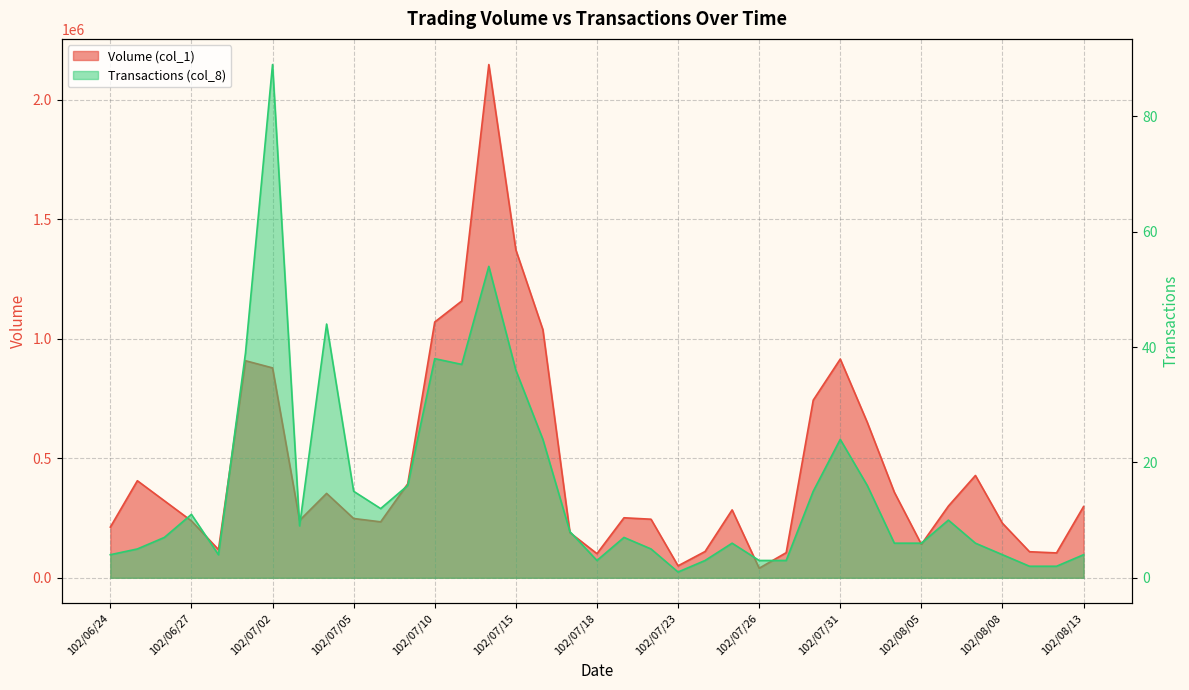

What is the label of the 31st point from the right?

102/07/02